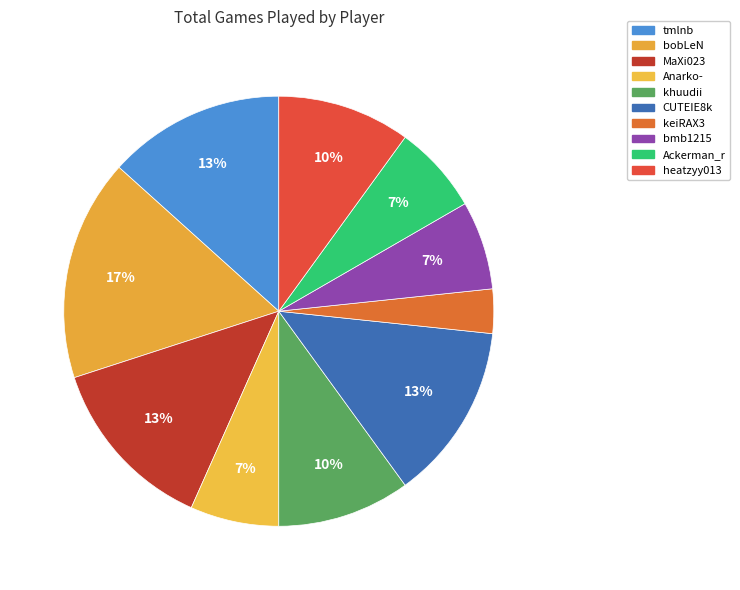

How many slices are in this pie chart?

10